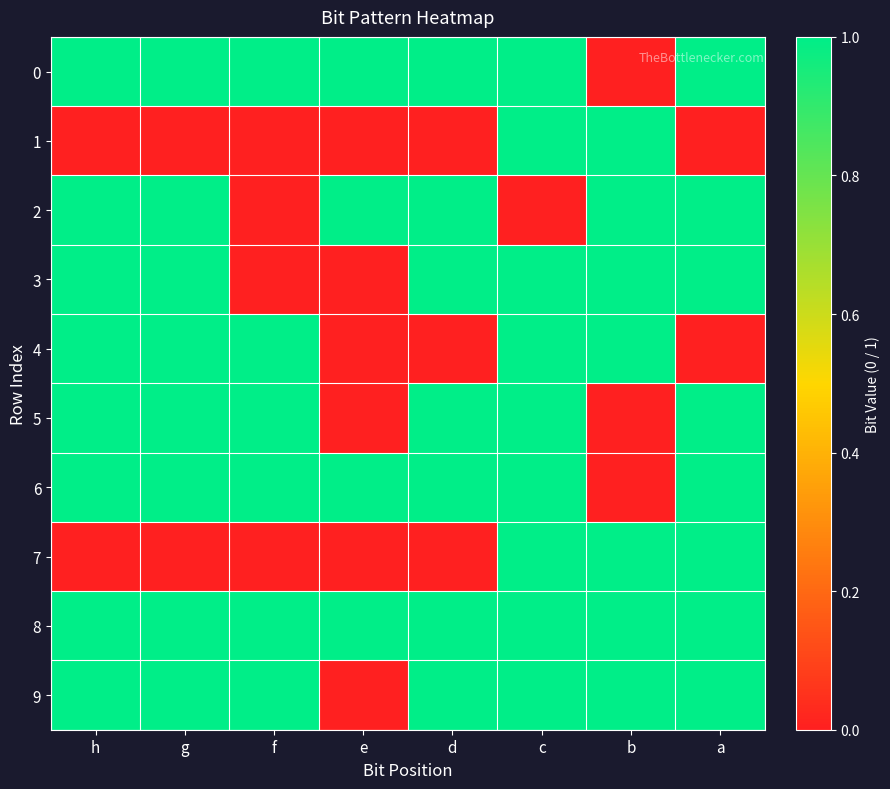

Reading left to right, what are all the values shown in this chart?

0: h=1	g=1	f=1	e=1	d=1	c=1	b=0	a=1
1: h=0	g=0	f=0	e=0	d=0	c=1	b=1	a=0
2: h=1	g=1	f=0	e=1	d=1	c=0	b=1	a=1
3: h=1	g=1	f=0	e=0	d=1	c=1	b=1	a=1
4: h=1	g=1	f=1	e=0	d=0	c=1	b=1	a=0
5: h=1	g=1	f=1	e=0	d=1	c=1	b=0	a=1
6: h=1	g=1	f=1	e=1	d=1	c=1	b=0	a=1
7: h=0	g=0	f=0	e=0	d=0	c=1	b=1	a=1
8: h=1	g=1	f=1	e=1	d=1	c=1	b=1	a=1
9: h=1	g=1	f=1	e=0	d=1	c=1	b=1	a=1